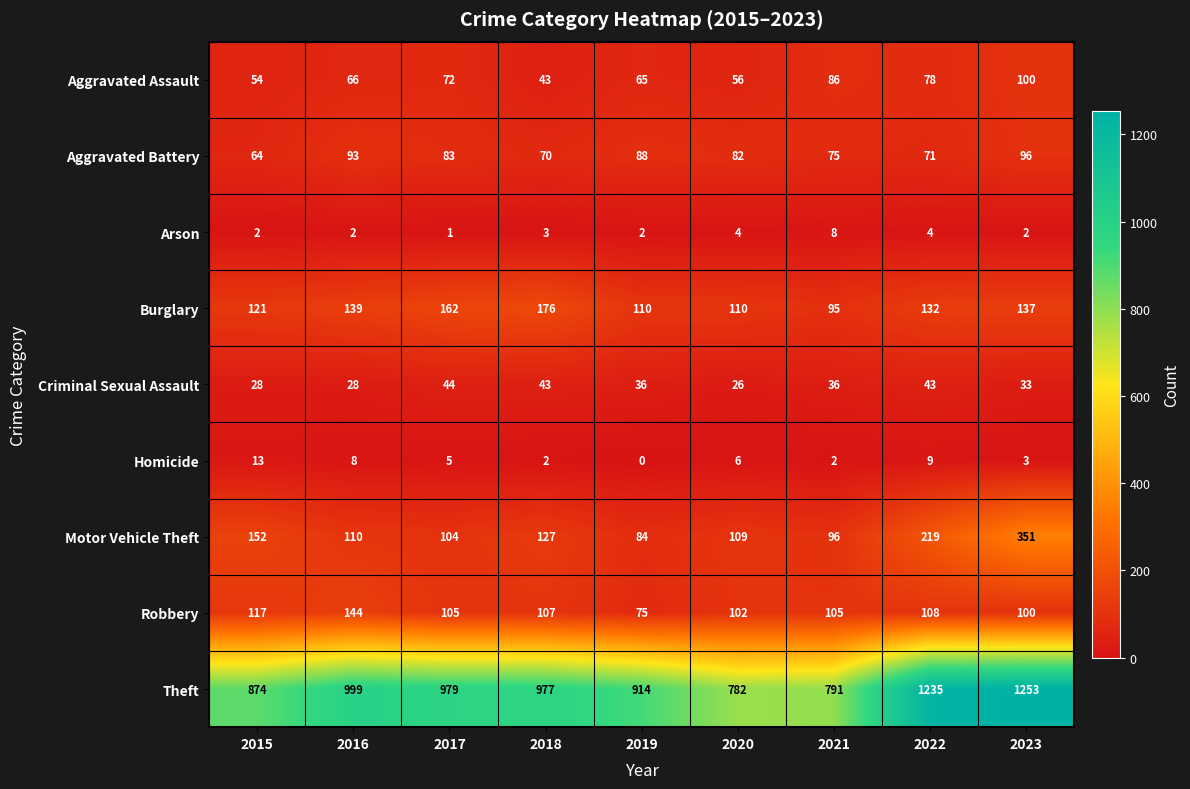

Rank the series by their maximum value, from highest to lowest.

Theft, Motor Vehicle Theft, Burglary, Robbery, Aggravated Assault, Aggravated Battery, Criminal Sexual Assault, Homicide, Arson